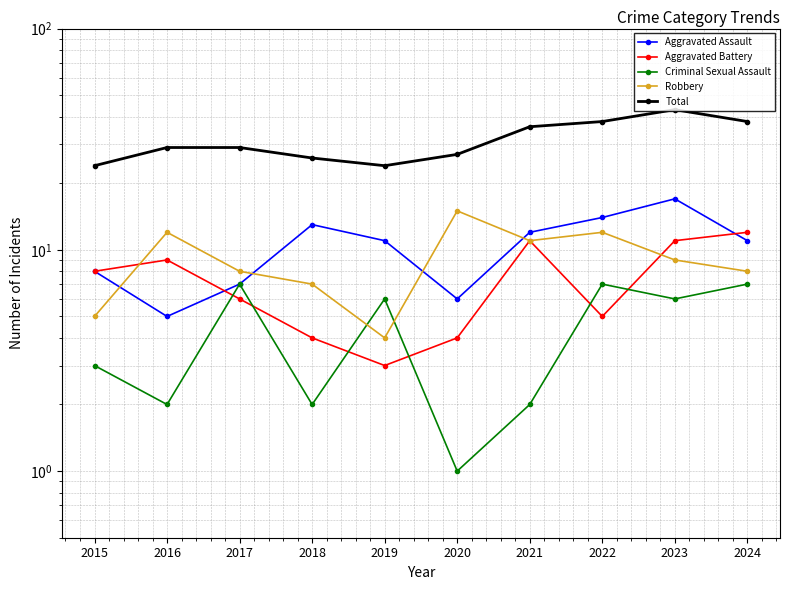

At which label does Total reach its minimum?

2015